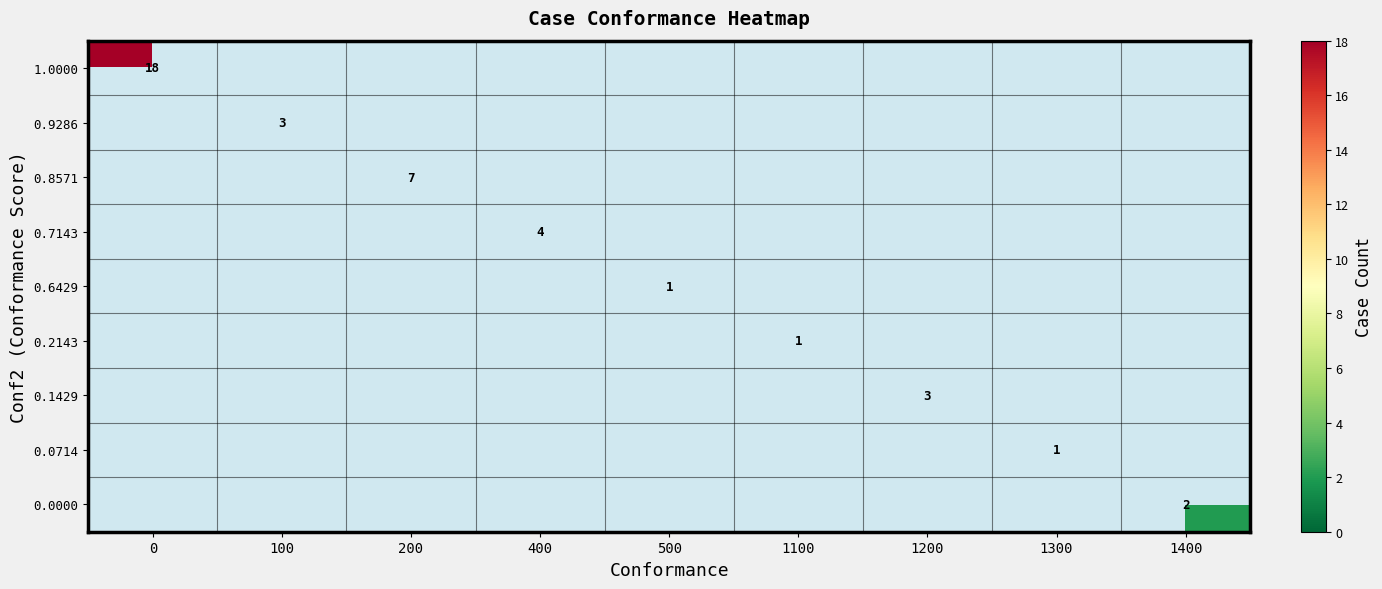

True or false: 0.6429 has a value of 1 at 500.

True